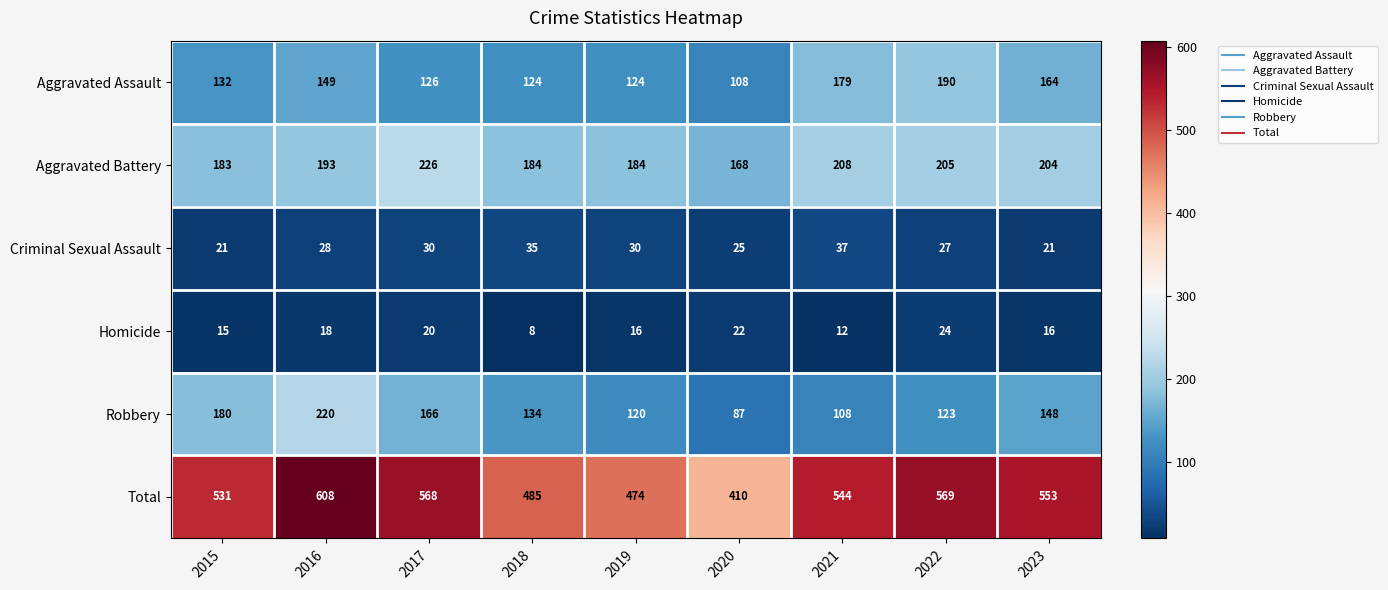

Where does the Total series first go above 544?

2016